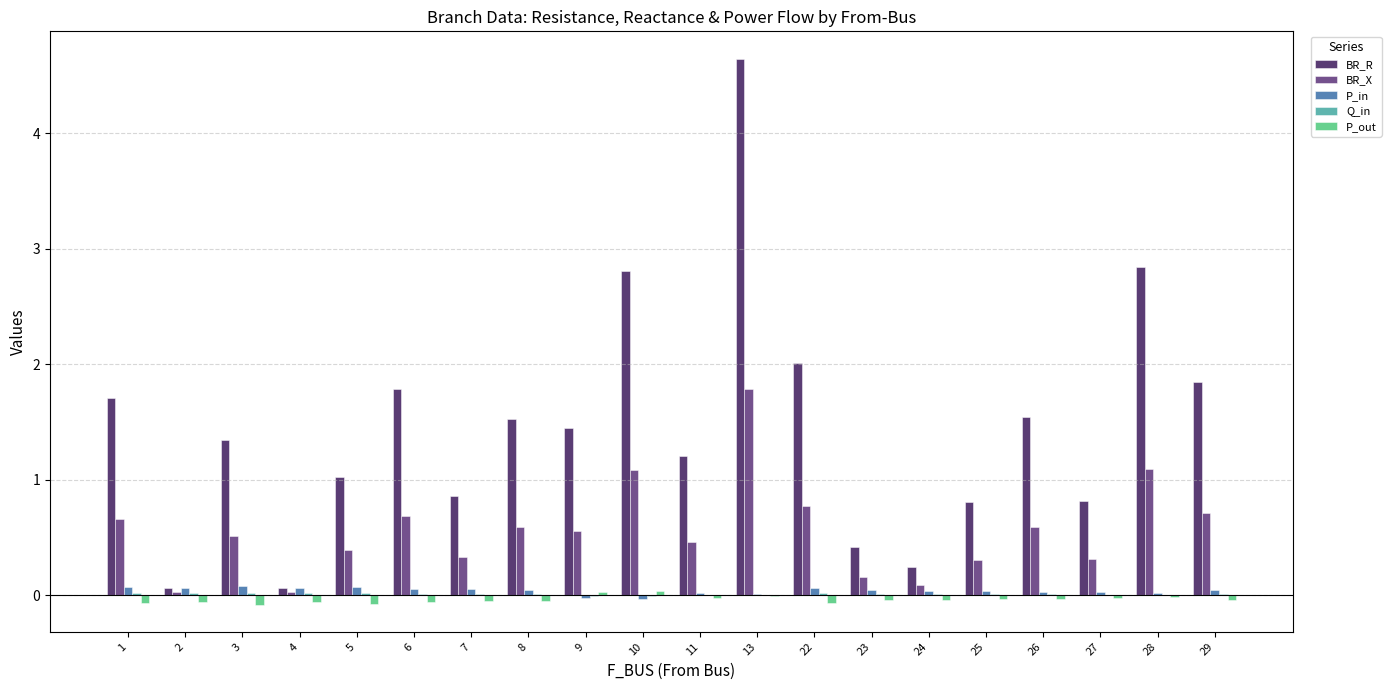

What is the sum of all BR_R values?

29.0